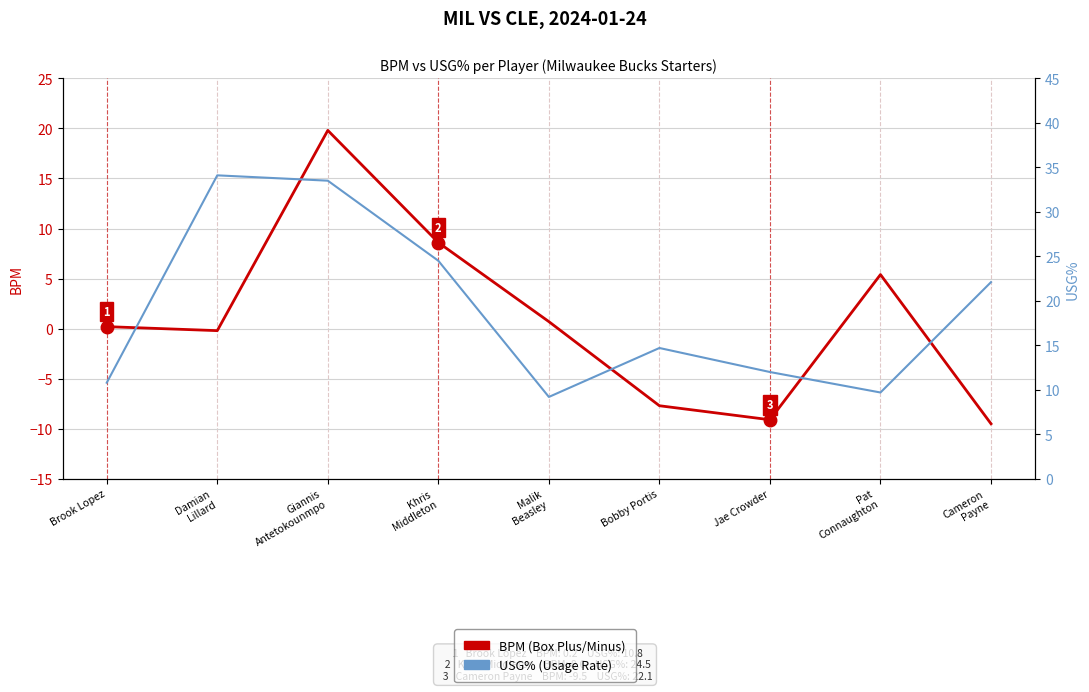

Reading left to right, what are all the values shown in this chart?

BPM: Brook Lopez=0.2	Damian
Lillard=-0.2	Giannis
Antetokounmpo=19.8	Khris
Middleton=8.6	Malik
Beasley=0.7	Bobby Portis=-7.7	Jae Crowder=-9.1	Pat
Connaughton=5.4	Cameron
Payne=-9.5
USG%: Brook Lopez=10.8	Damian
Lillard=34.1	Giannis
Antetokounmpo=33.5	Khris
Middleton=24.5	Malik
Beasley=9.2	Bobby Portis=14.7	Jae Crowder=12.0	Pat
Connaughton=9.7	Cameron
Payne=22.1